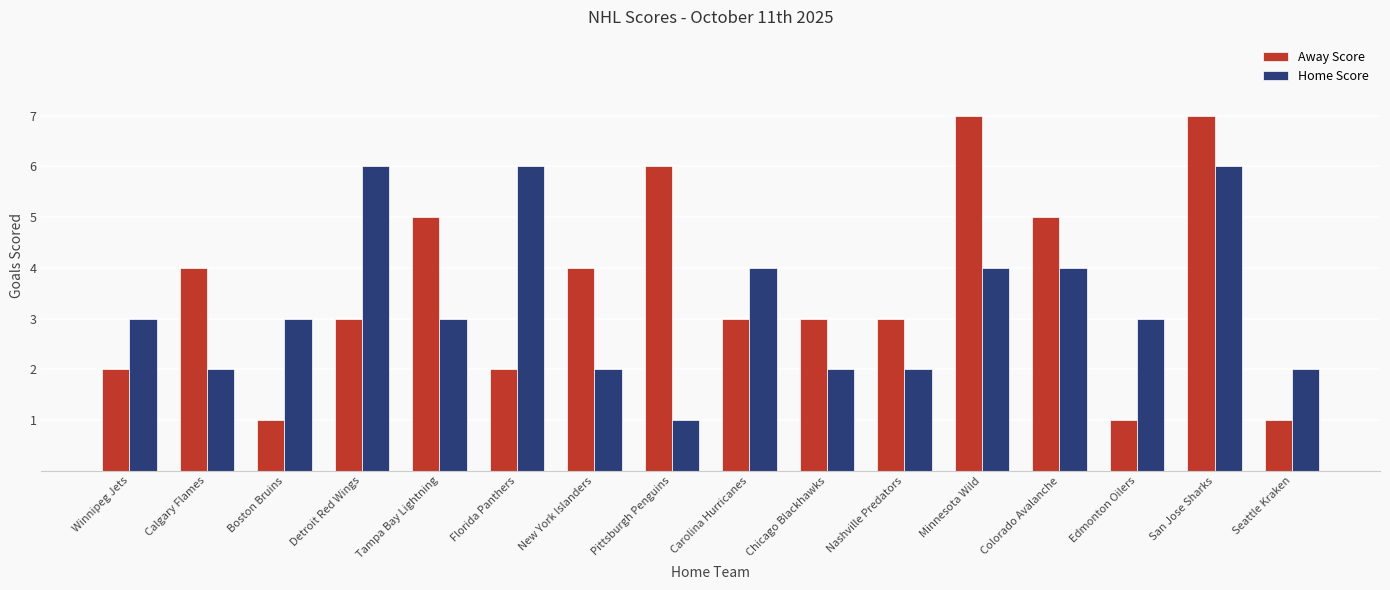

Read the Away Score value at Calgary Flames.

4